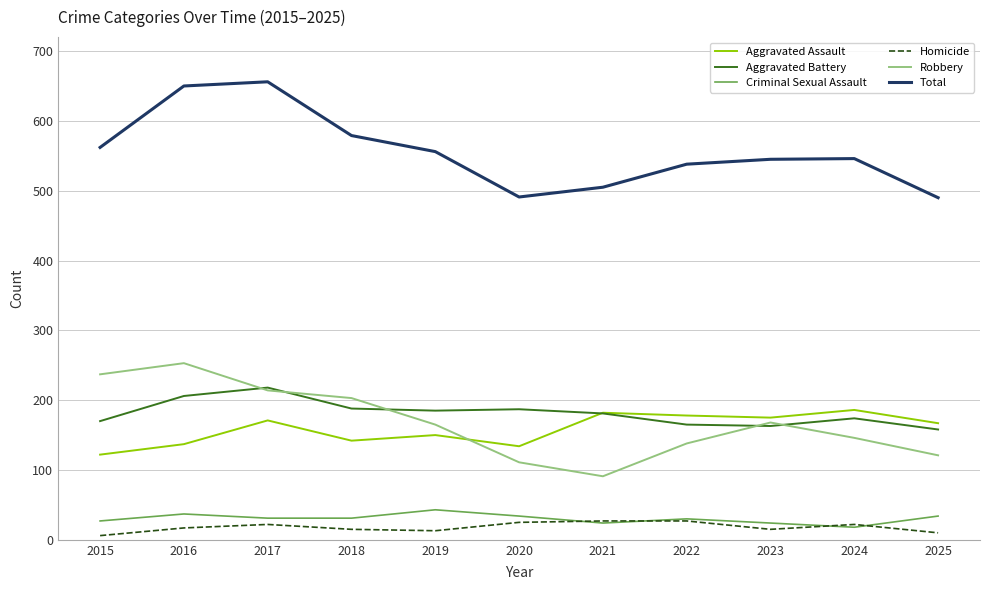

What is the highest value of the Robbery series?

253